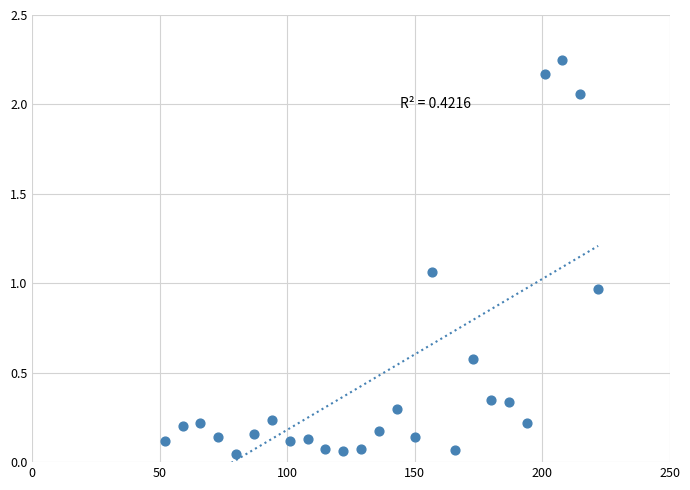

What is the range of X values (max minus min)?

170.0